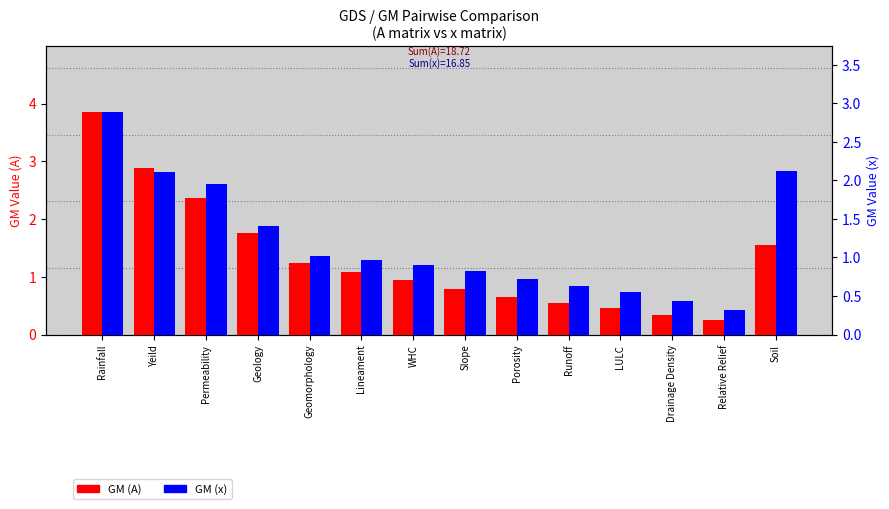

Which series has the largest total across all categories?

GM (A)